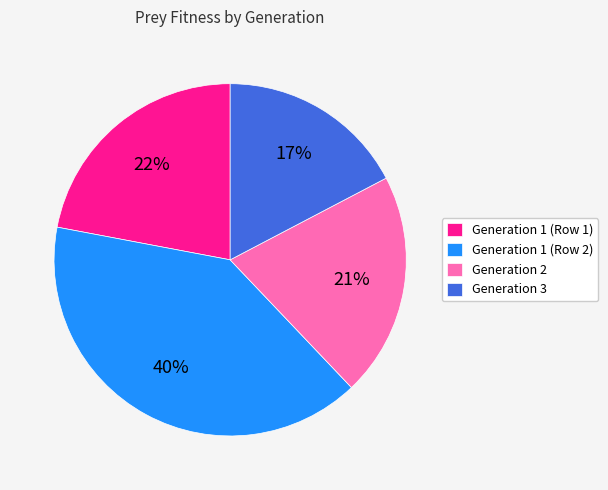

What is the ratio of the value at Generation 3 to the value at Generation 1 (Row 2)?

0.4